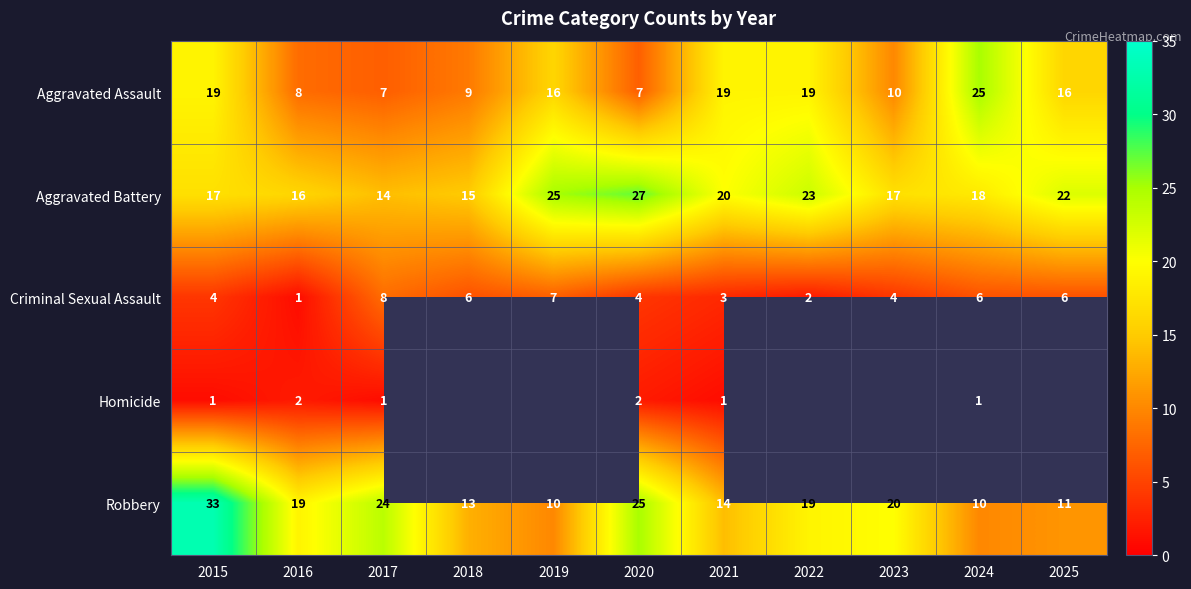

The Criminal Sexual Assault series shows 2 at 2022. True or false?

True